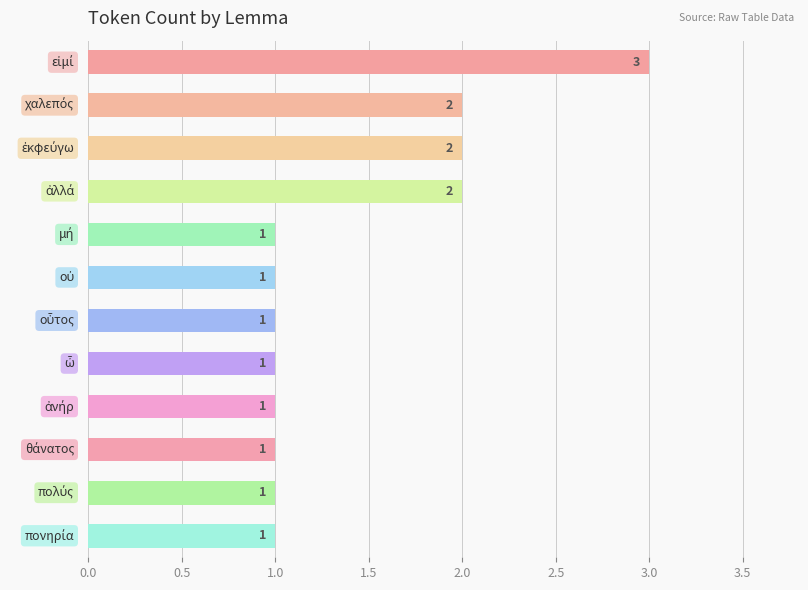

What is the sum of all values?

17